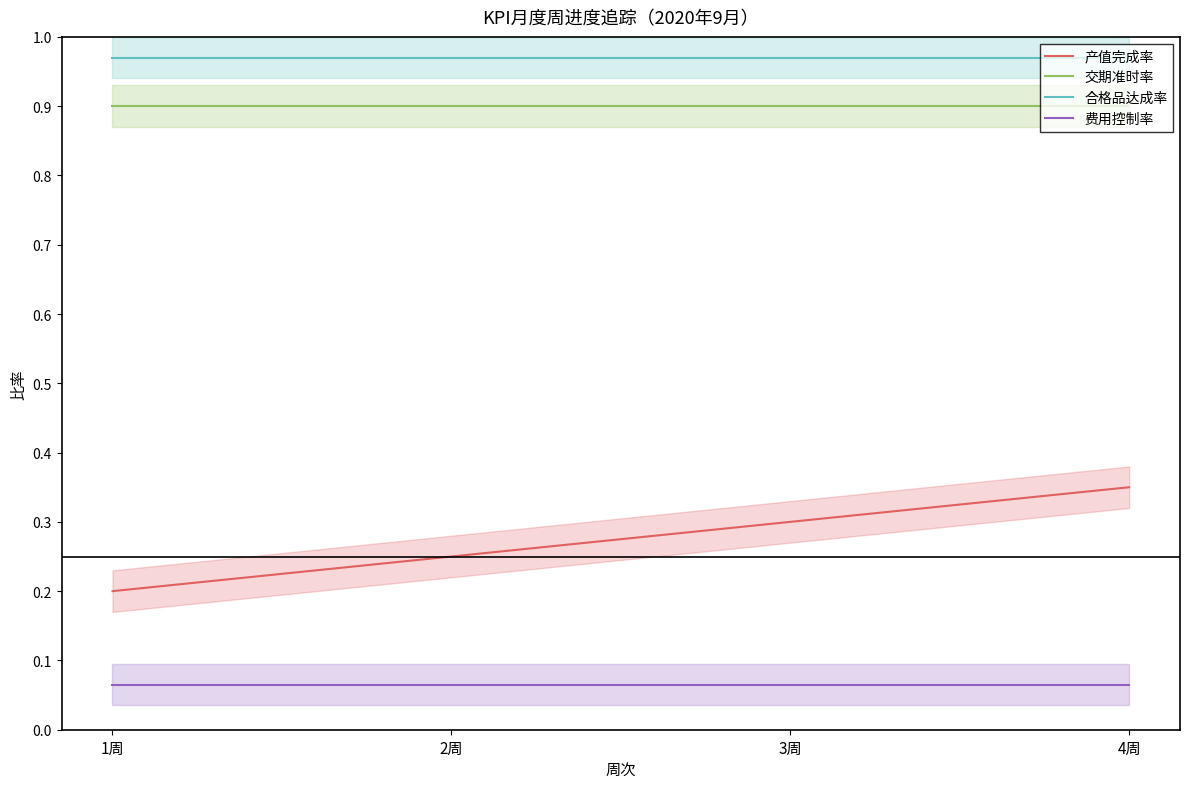

What is the average value of the 产值完成率 series?

0.3